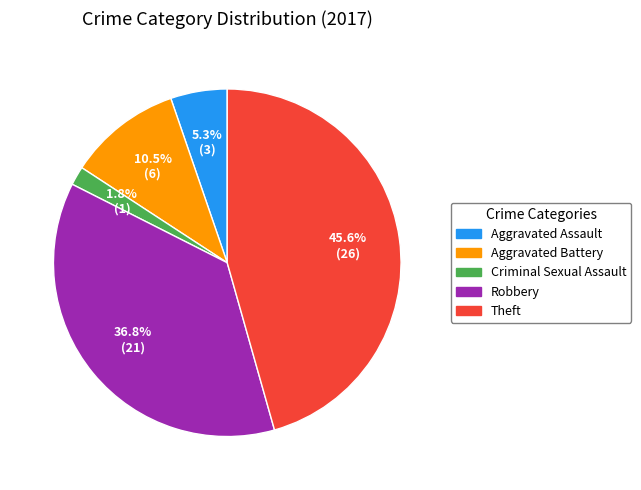

To the nearest percent, what is the difference between the largest and smallest slice percentages?

44%